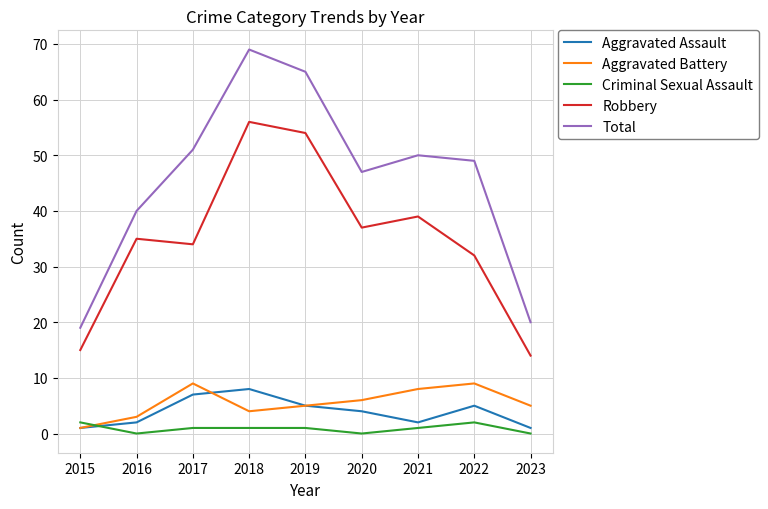

Is it true that Robbery equals 33 at 2018?

False